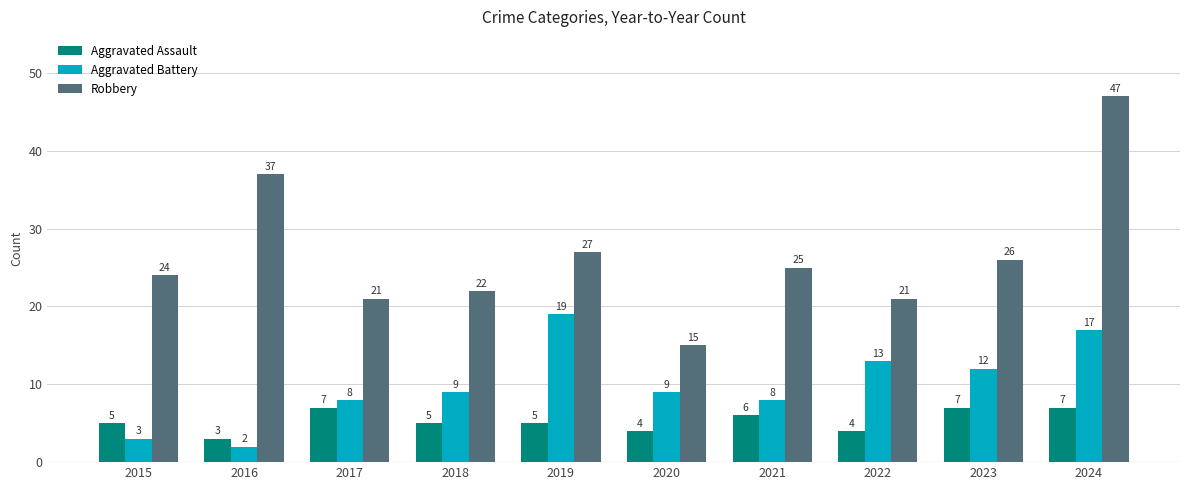

What is the value of the Aggravated Assault bar at the 5th from the left?

5